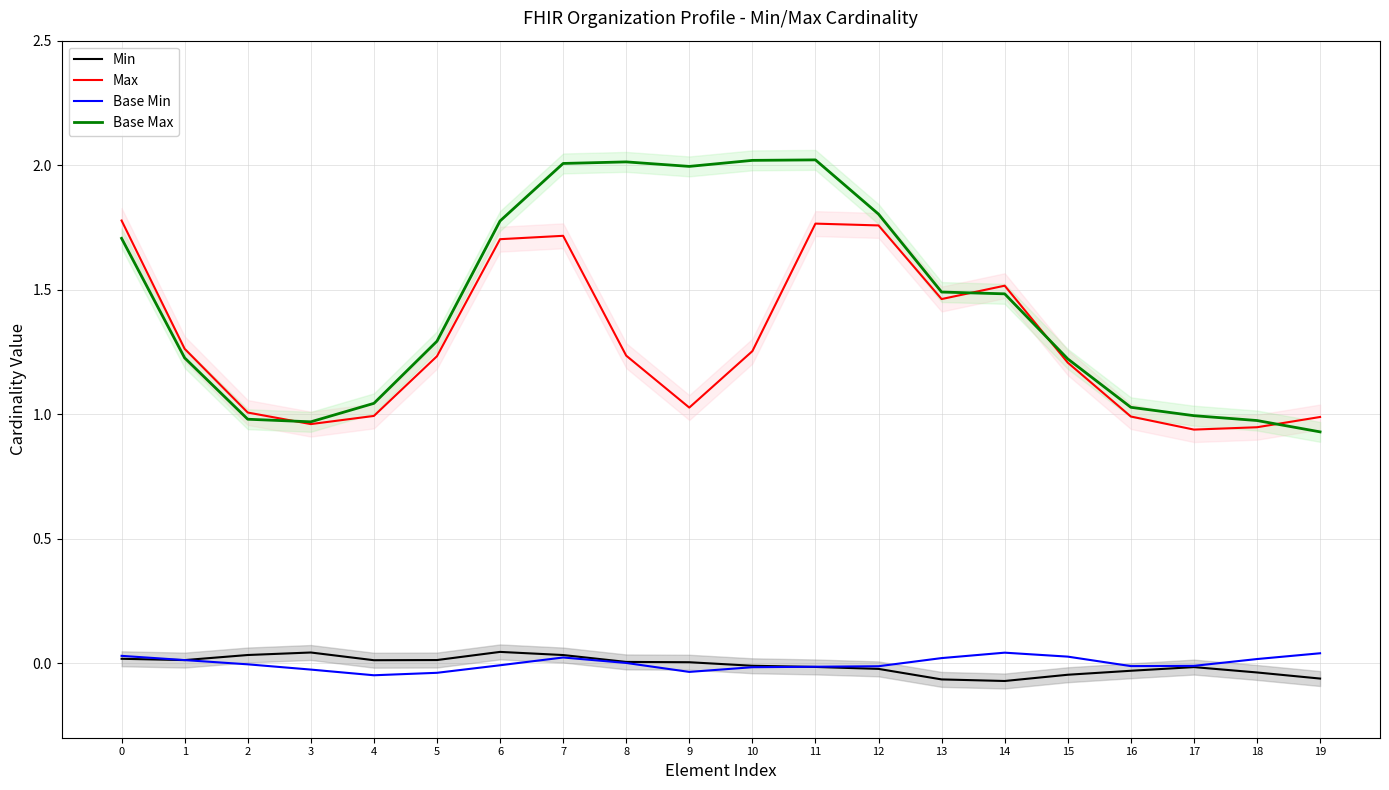

Where is the first local maximum for Base Max?

8